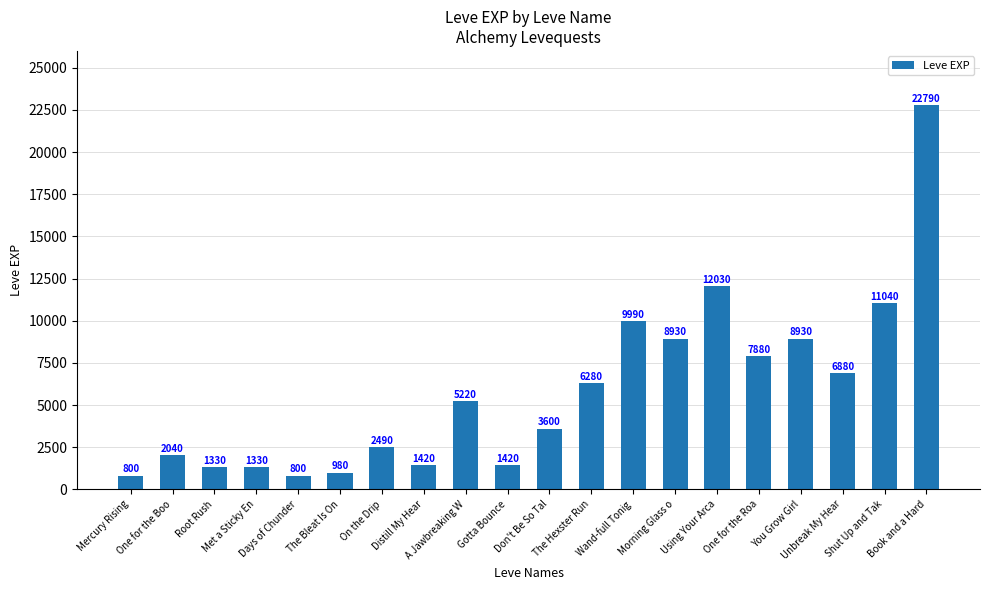

Reading left to right, what are all the values shown in this chart?

800	2040	1330	1330	800	980	2490	1420	5220	1420	3600	6280	9990	8930	12030	7880	8930	6880	11040	22790